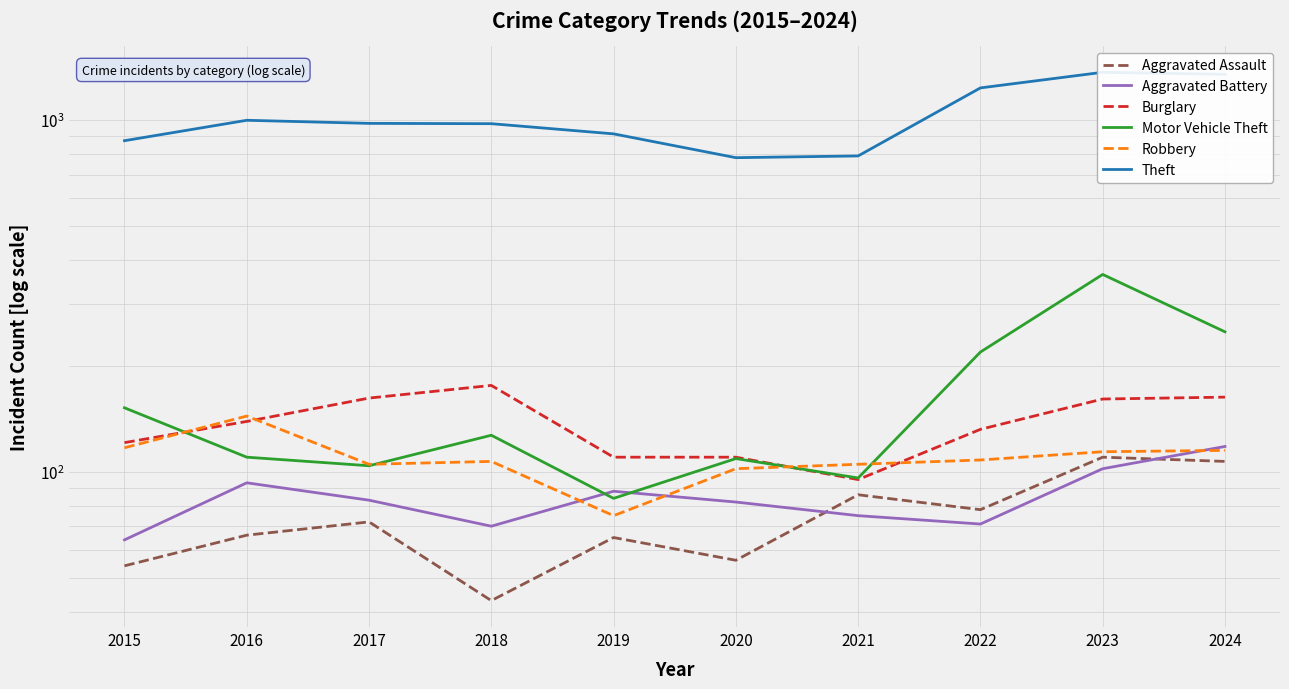

Reading left to right, transcribe all the data shown in this chart.

Aggravated Assault: 54	66	72	43	65	56	86	78	110	107
Aggravated Battery: 64	93	83	70	88	82	75	71	102	118
Burglary: 121	139	162	176	110	110	95	132	161	163
Motor Vehicle Theft: 152	110	104	127	84	109	96	219	364	250
Robbery: 117	144	105	107	75	102	105	108	114	115
Theft: 874	999	979	977	914	782	791	1235	1368	1350